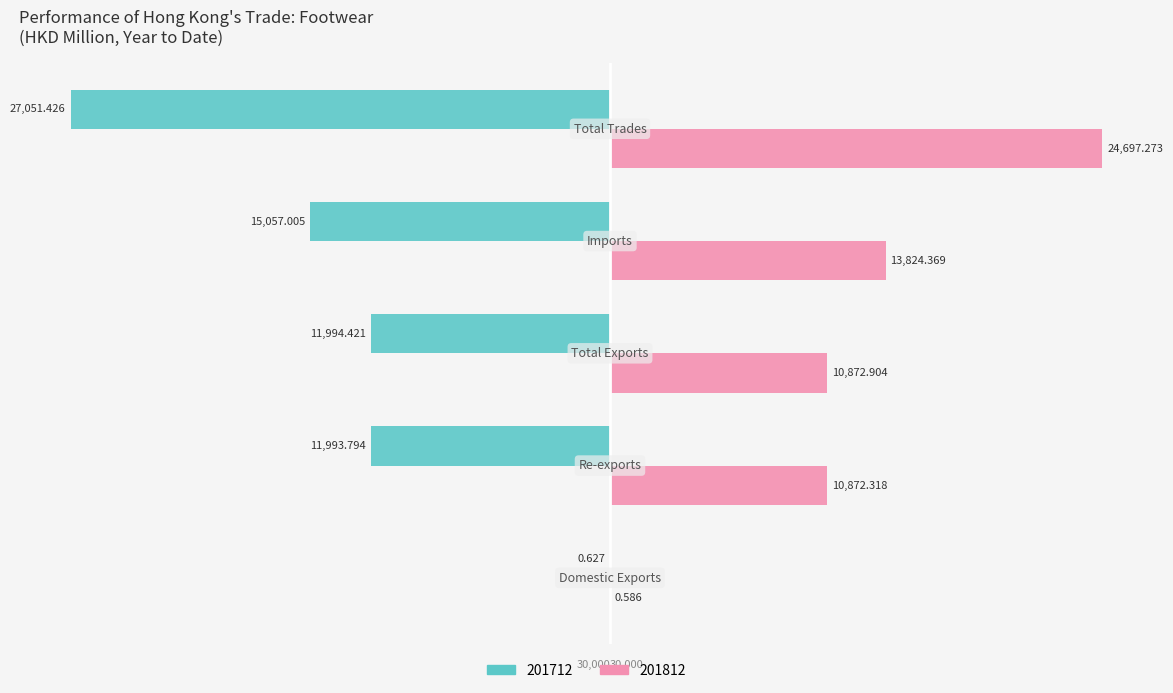

What are all the series names shown in the legend?

201712, 201812